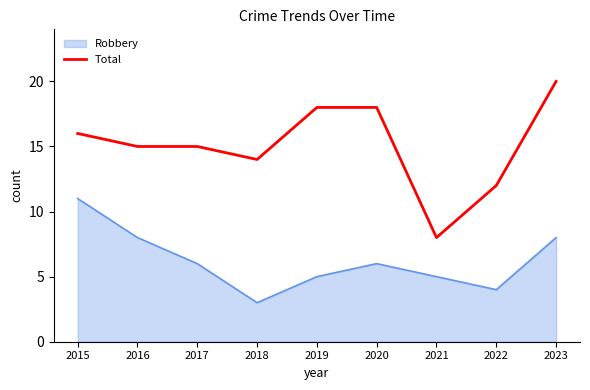

True or false: Total and Robbery intersect in this chart.

False